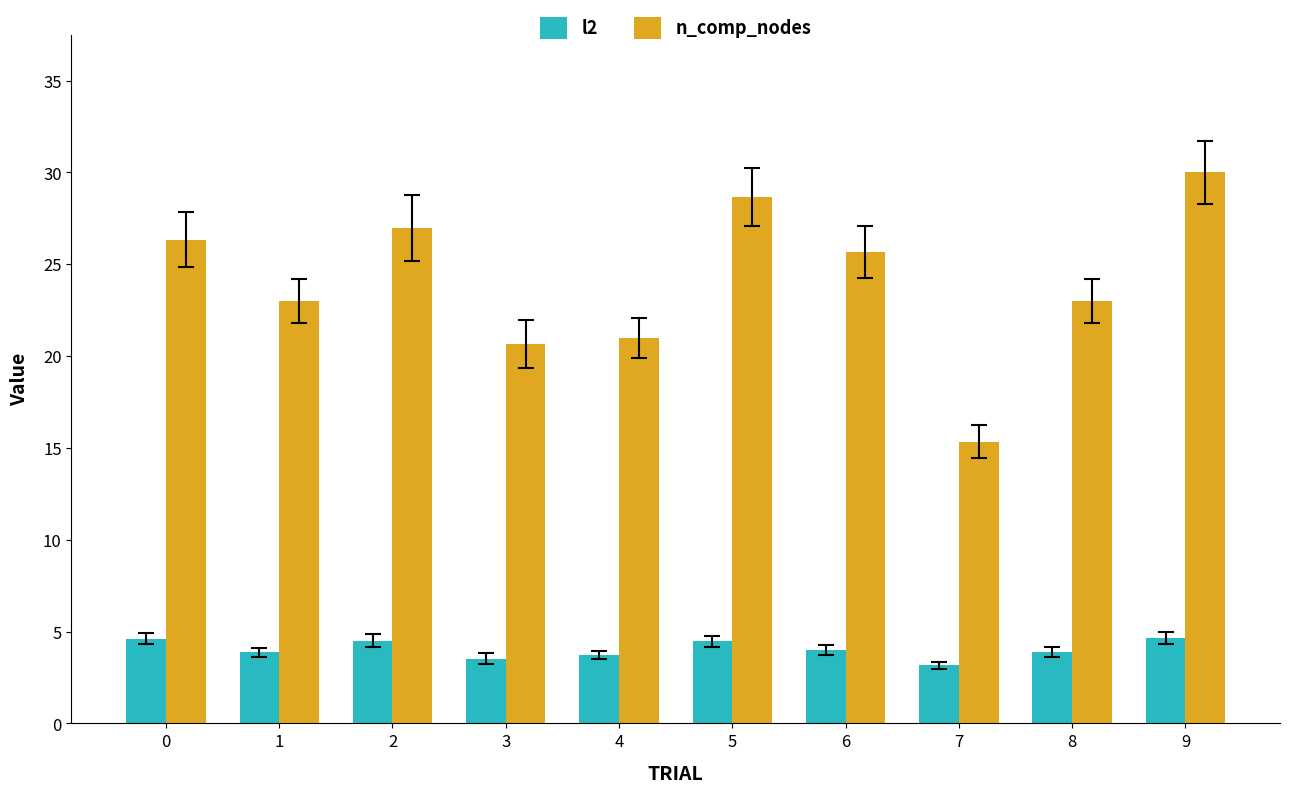

Is it true that l2 equals 2.2 at 3?

False